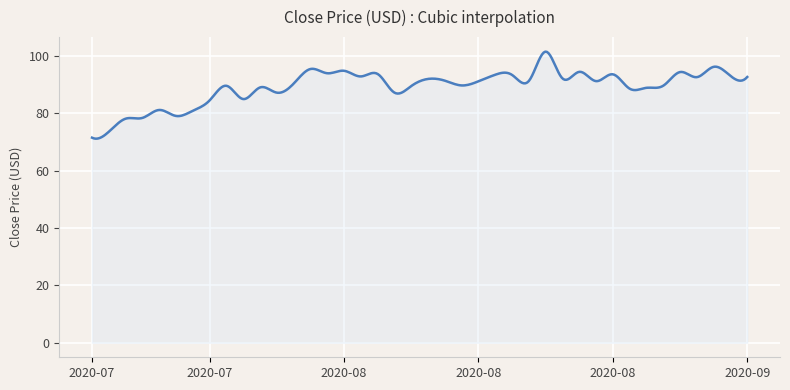

What is the minimum value shown in the chart?

71.2